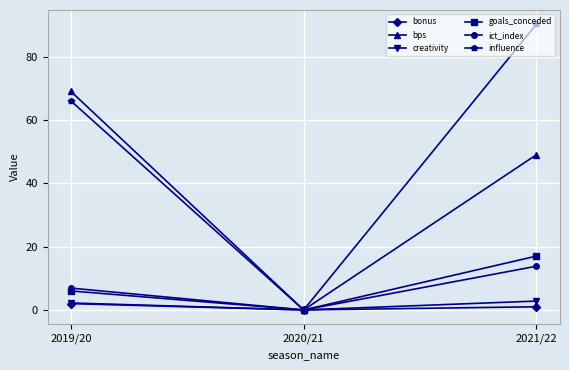

What is the maximum value shown in the chart?

90.2